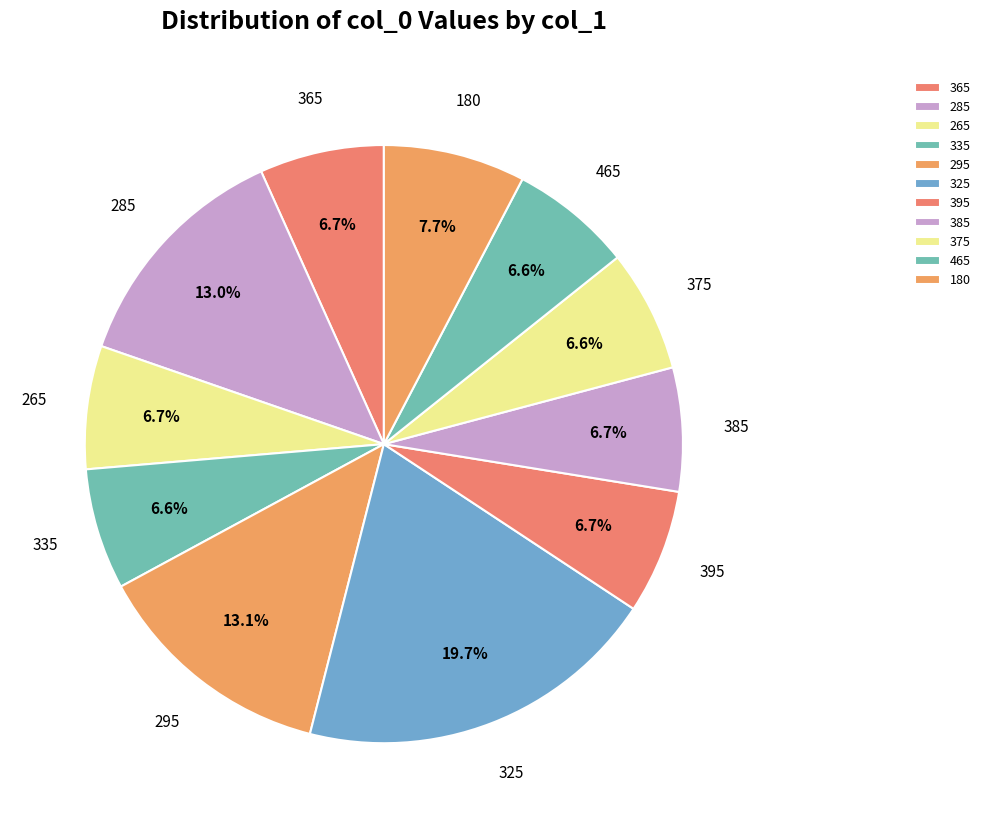

How many segments does this pie chart have?

11